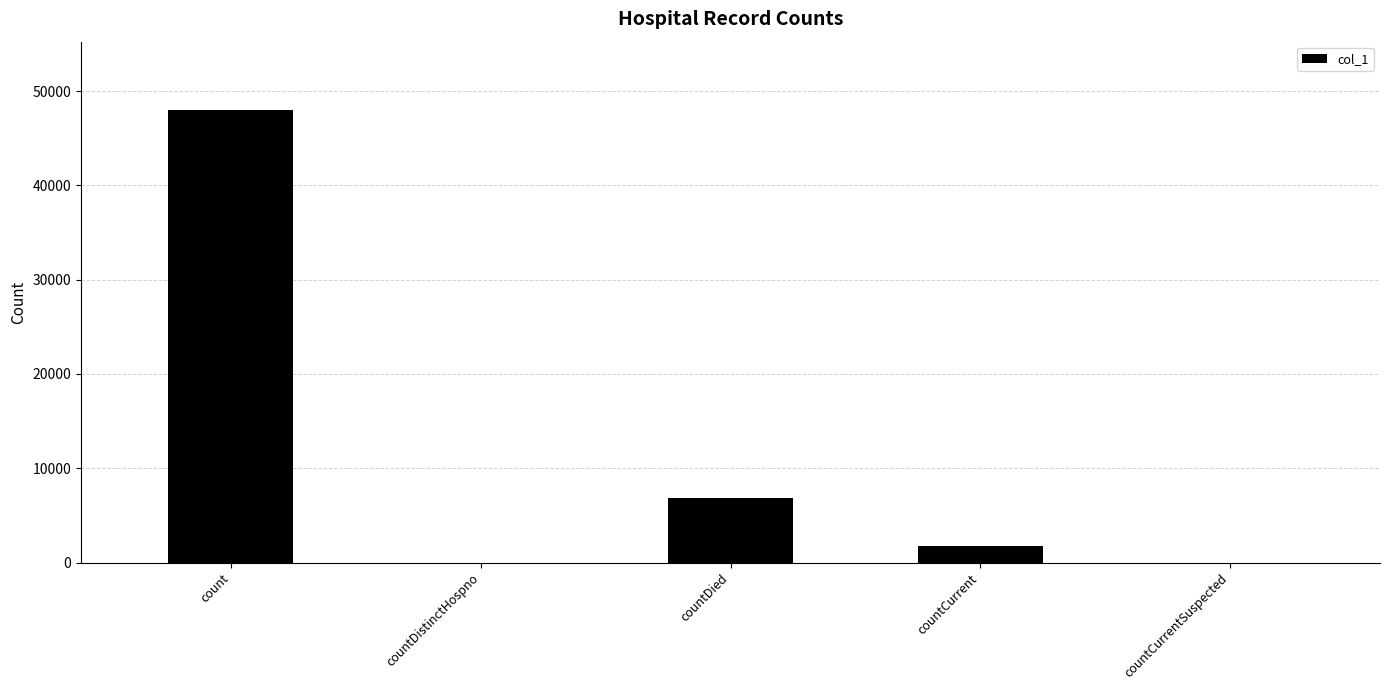

Which label corresponds to the largest value in the chart?

count